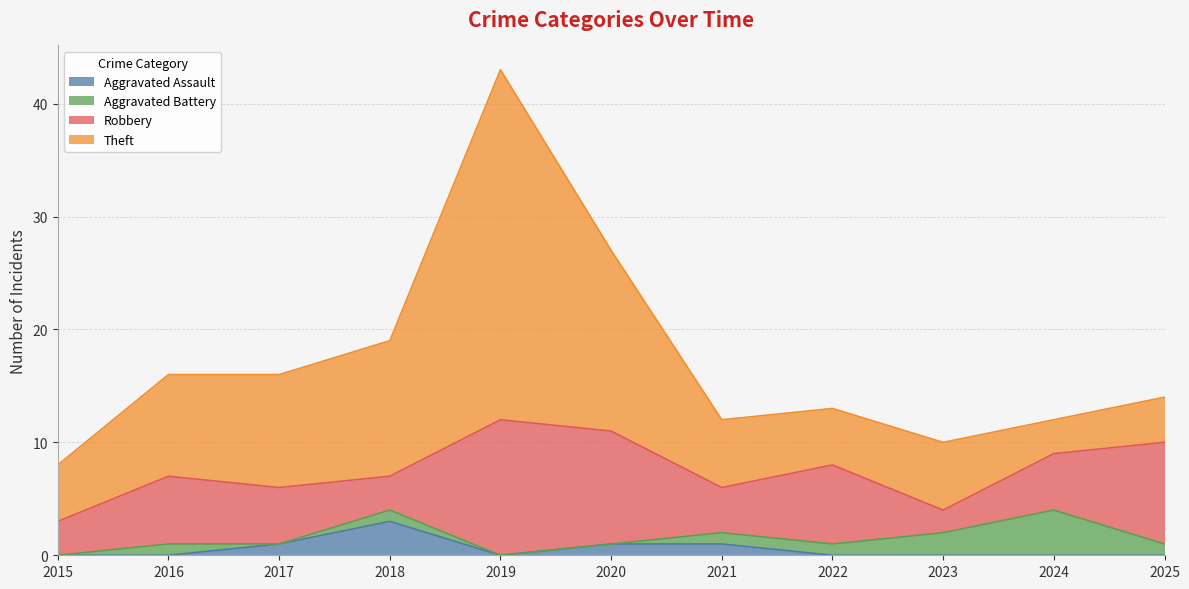

At 2017, list the series in order from smallest to largest.

Aggravated Battery, Aggravated Assault, Robbery, Theft